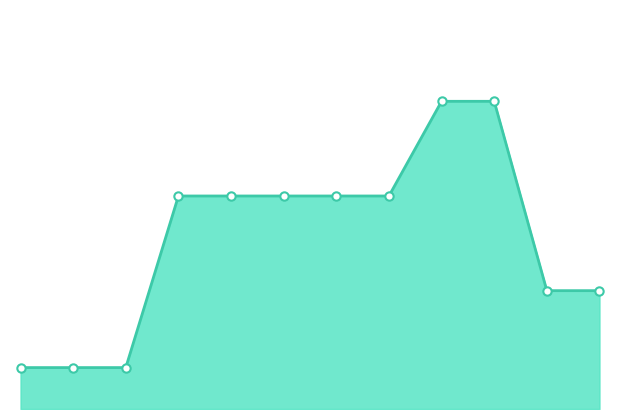

Does the chart display data point markers on the line(s)?

No